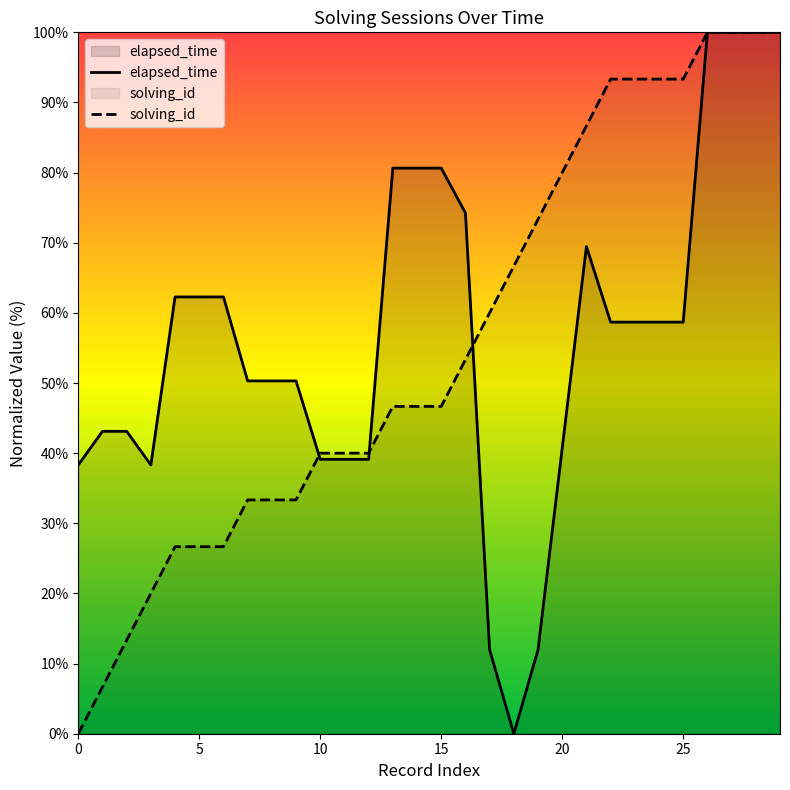

Is the value of elapsed_time at 13 greater than the value of solving_id at 24?

No